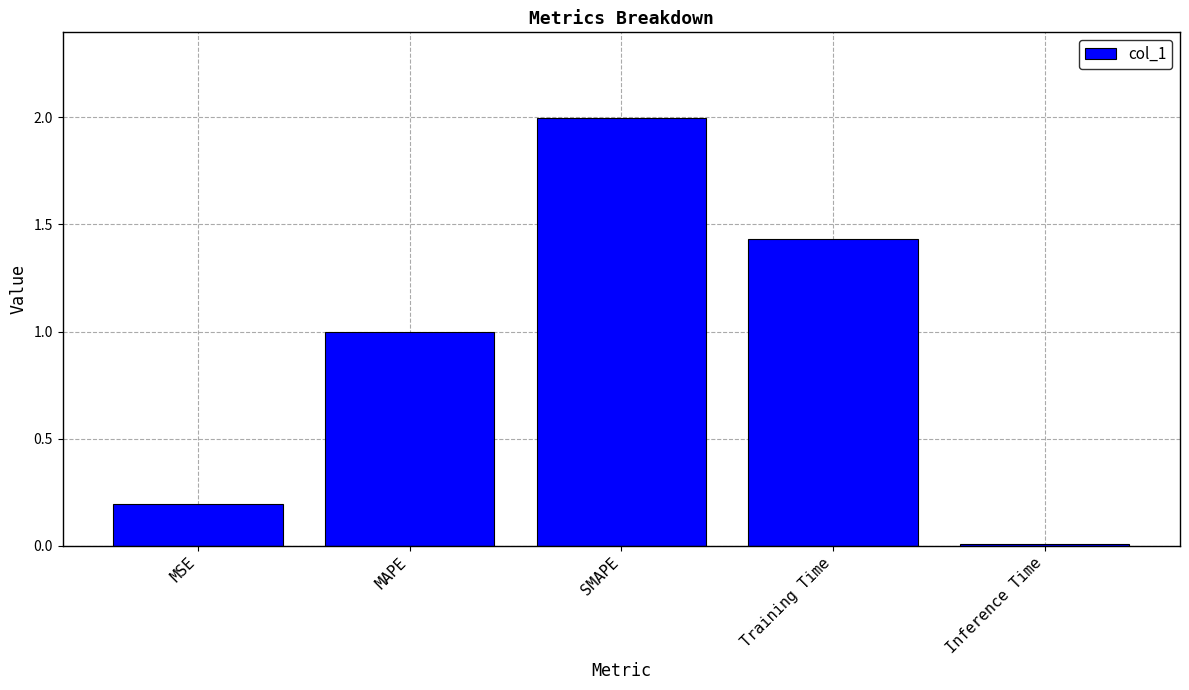

What is the difference between the maximum and minimum values?

2.0